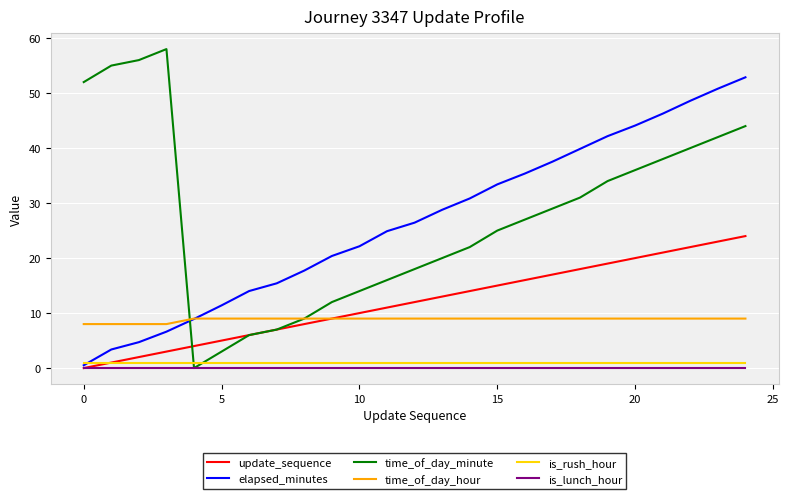

What is the maximum value for time_of_day_minute?

58.0